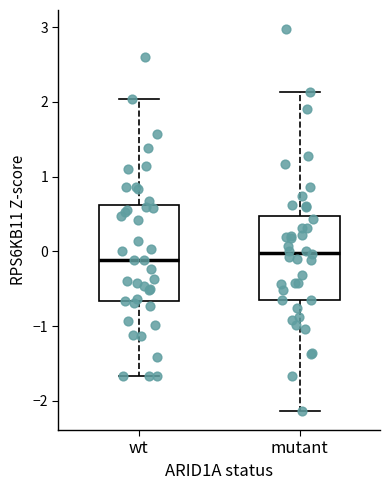

Where is the upper edge of the box for wt on the y-axis? The values are not printed on the chart, so give them approximately, as read against the axis.

0.6